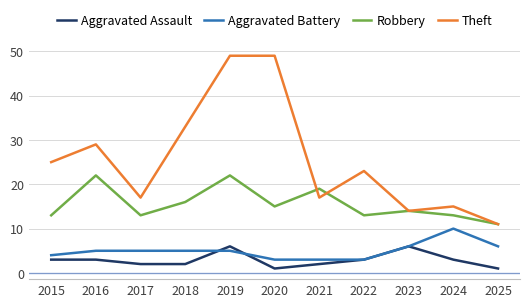

What is the lowest value of the Aggravated Assault series?

1